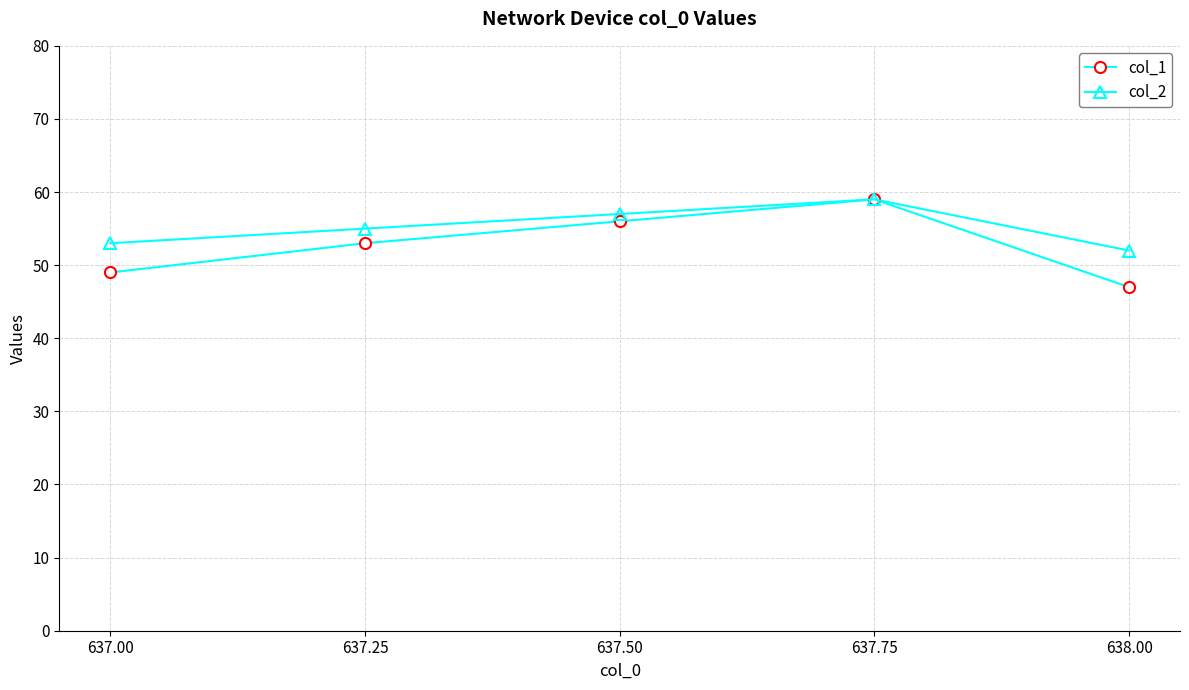

What is the sum of the col_1 values at 637.75 and 637.00?

108